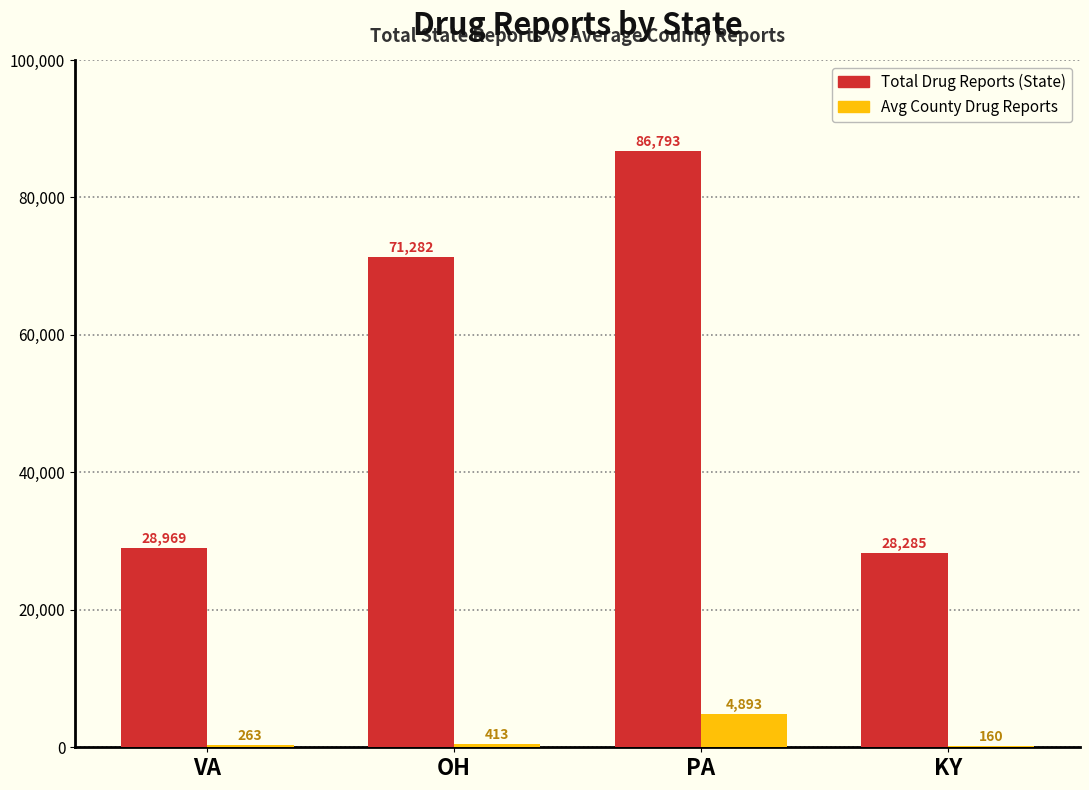

What is the maximum value shown in the chart?

86793